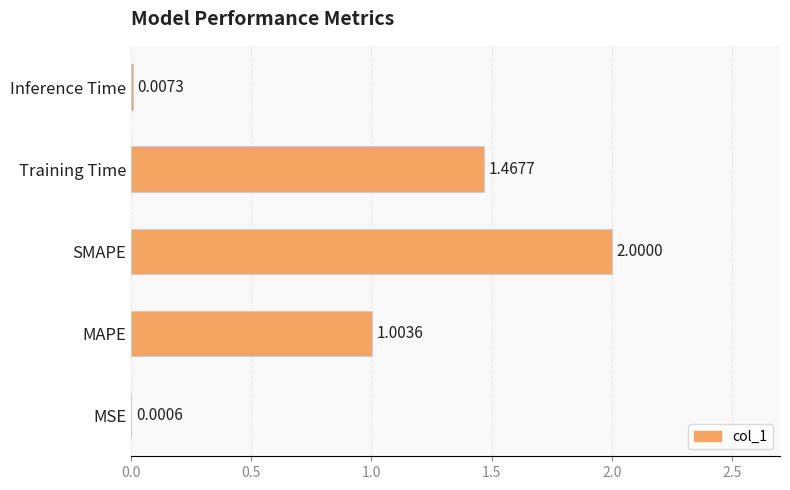

What is the ratio of the value at SMAPE to the value at MAPE?

2.0